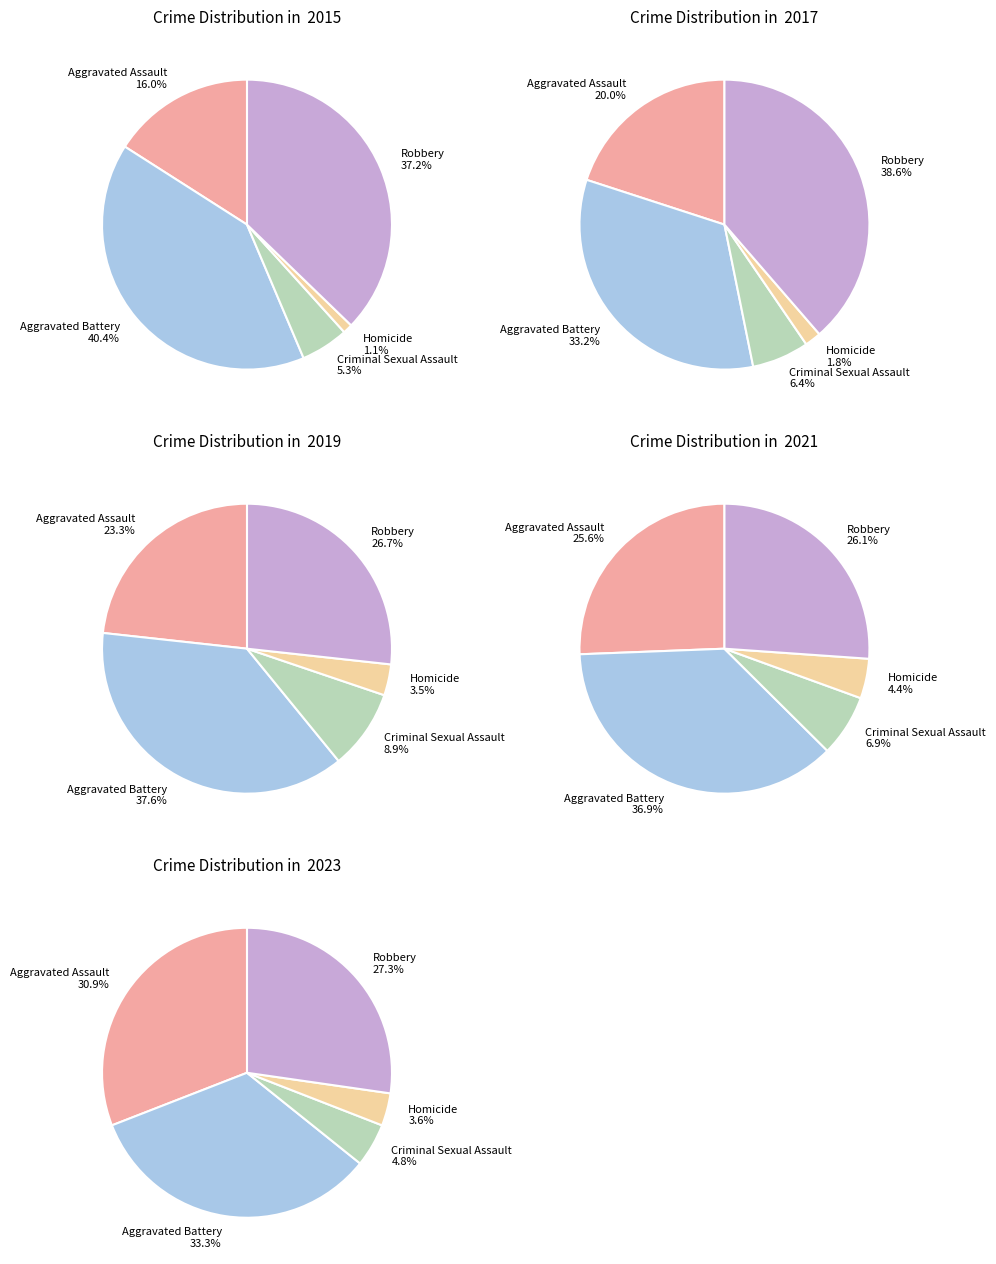

Does 0 represent more than half of the total?

No